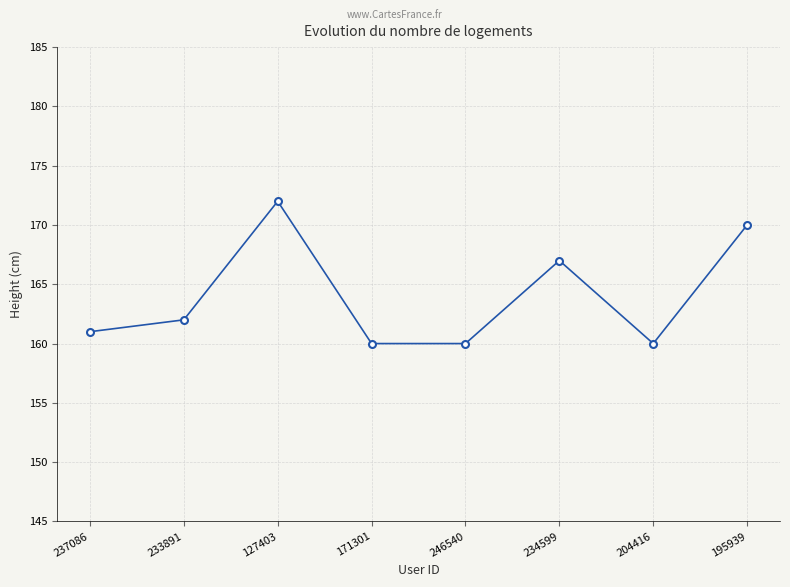

How many data points does each series have?

8